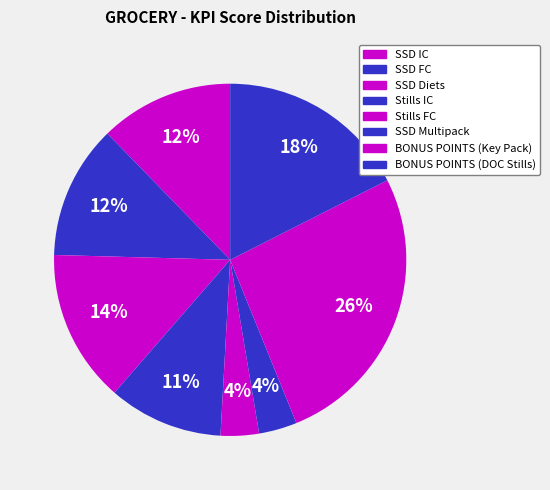

Which slice is the smallest?

Stills FC